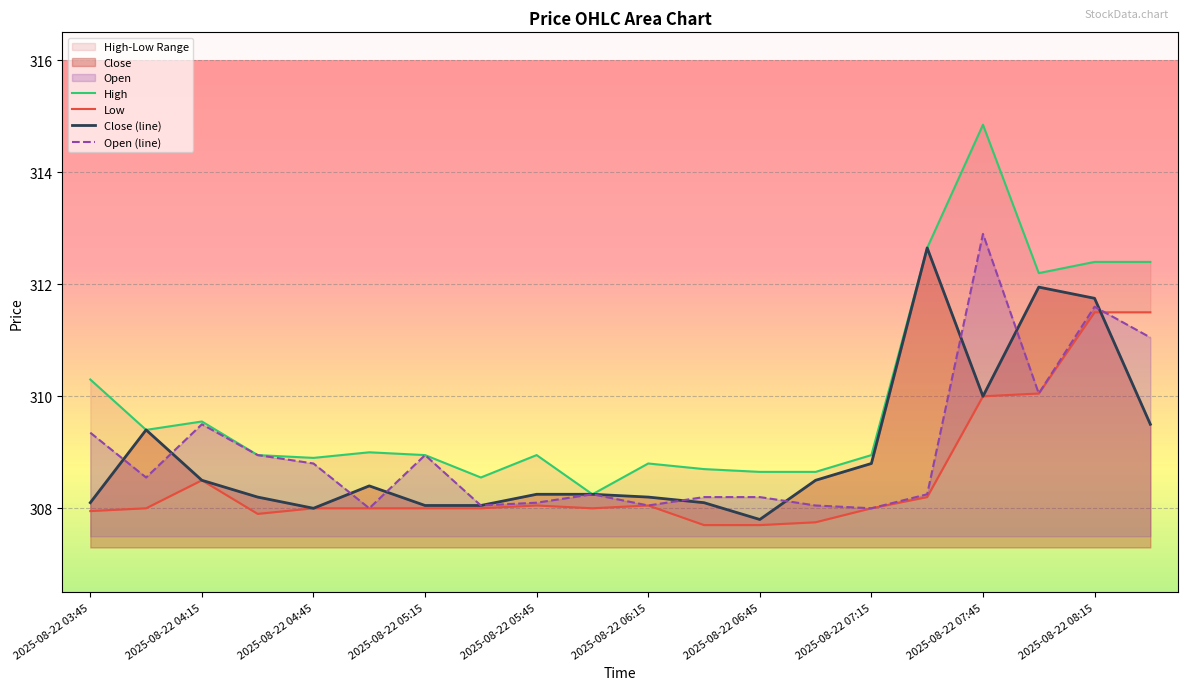

The value of Low at 2025-08-22 08:15 is 83.6. True or false?

False